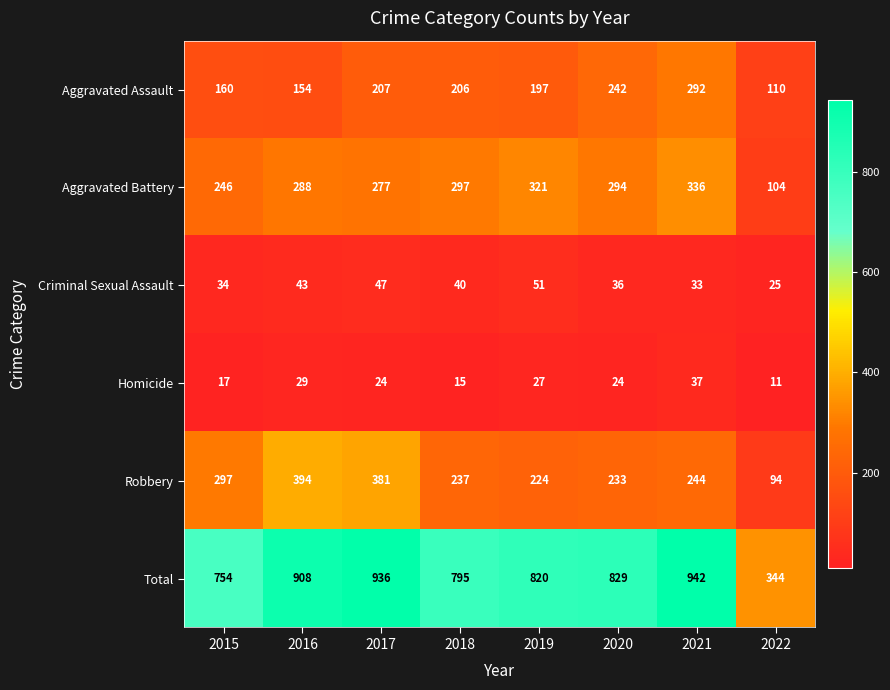

What is the difference between the highest and lowest values at 2016?

879